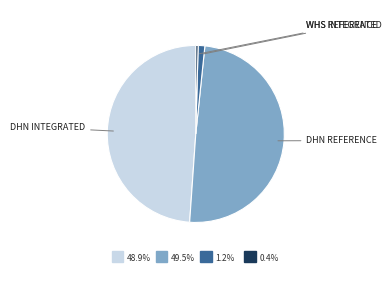

How many slices are in this pie chart?

4